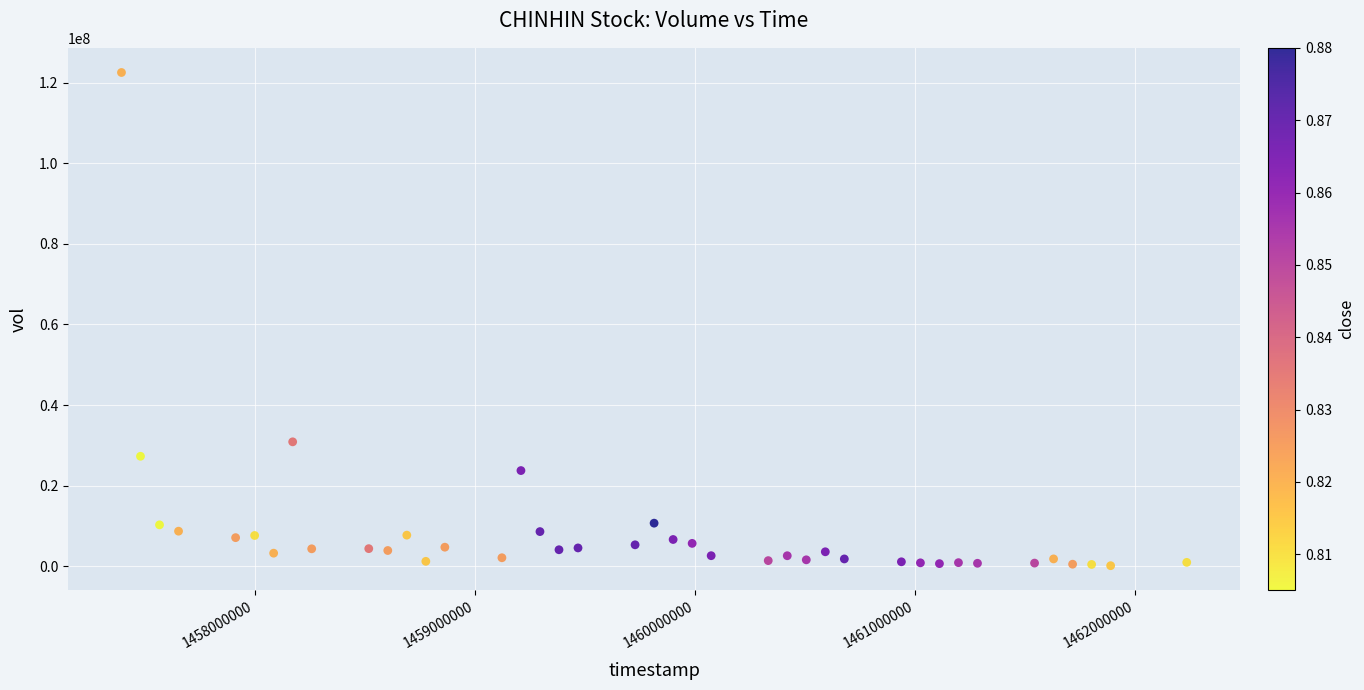

What Y value in the scatter plot is closest to 61331300?

30874000